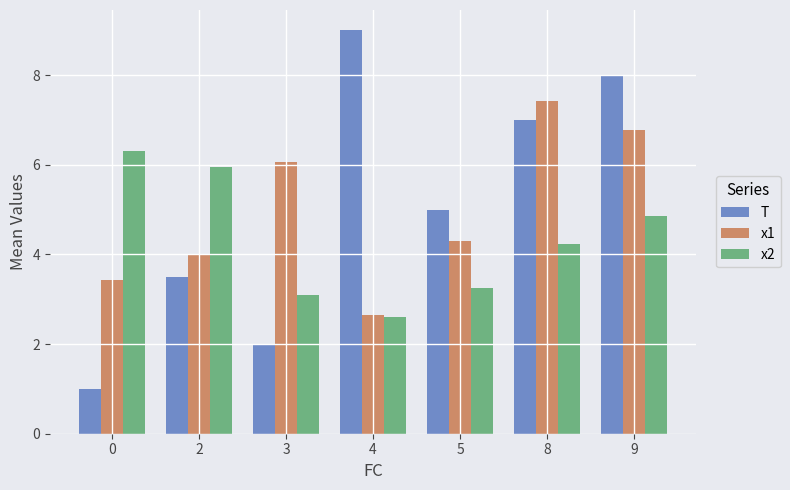

Where is x2 nearest to the value 4?

8